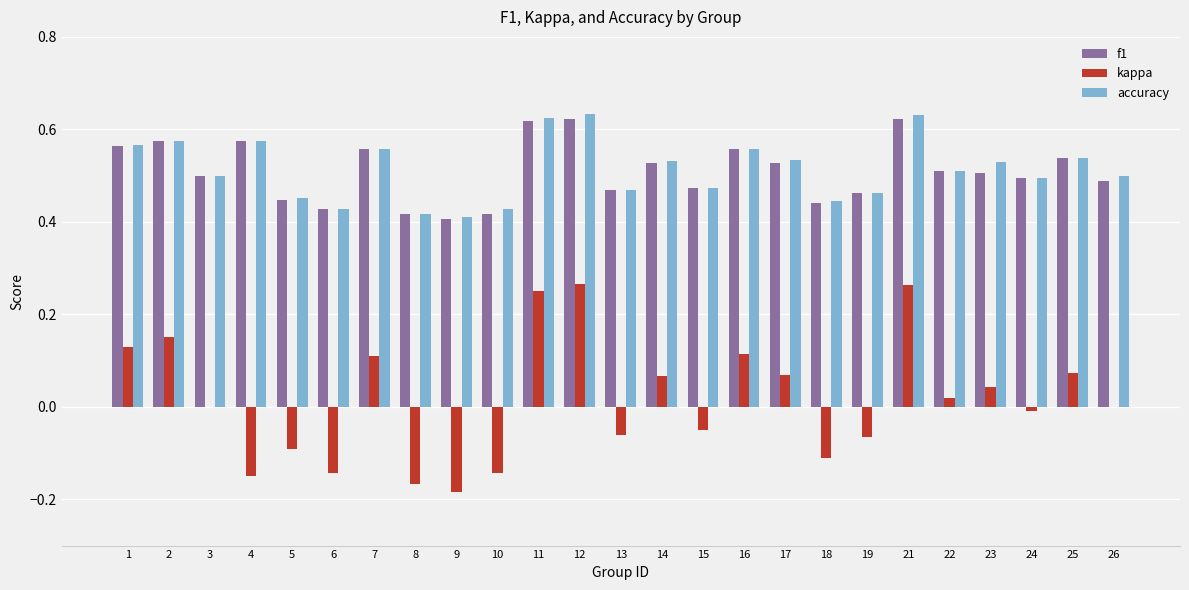

The value of kappa at 7 is 0.1. True or false?

True